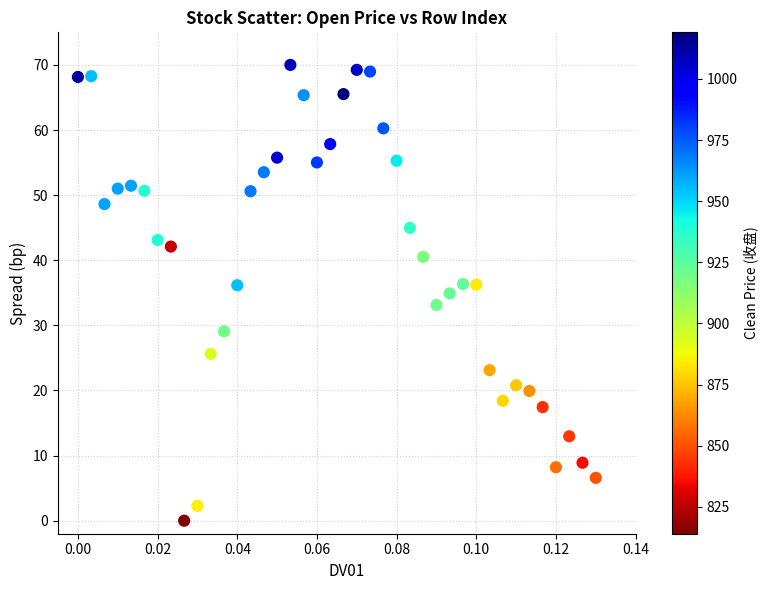

What is the range of Y values (max minus min)?

70.0